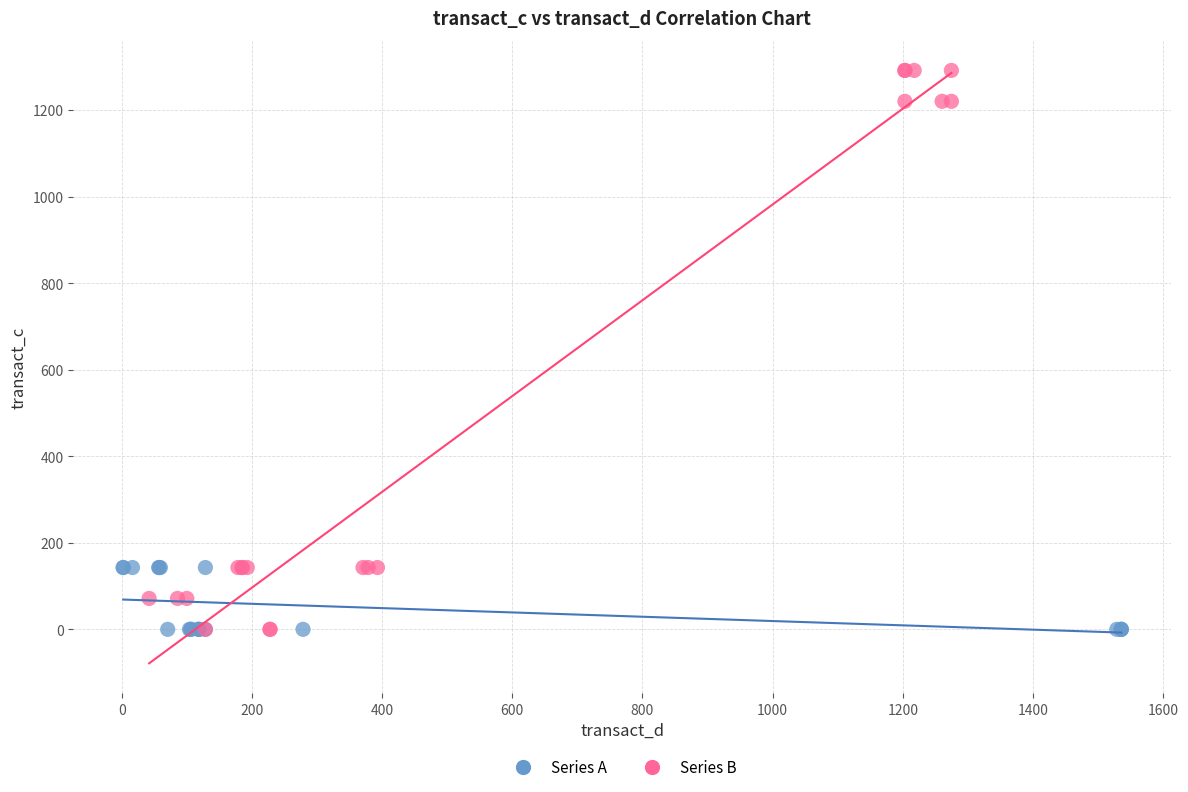

Which series contains the highest Y value?

Series B